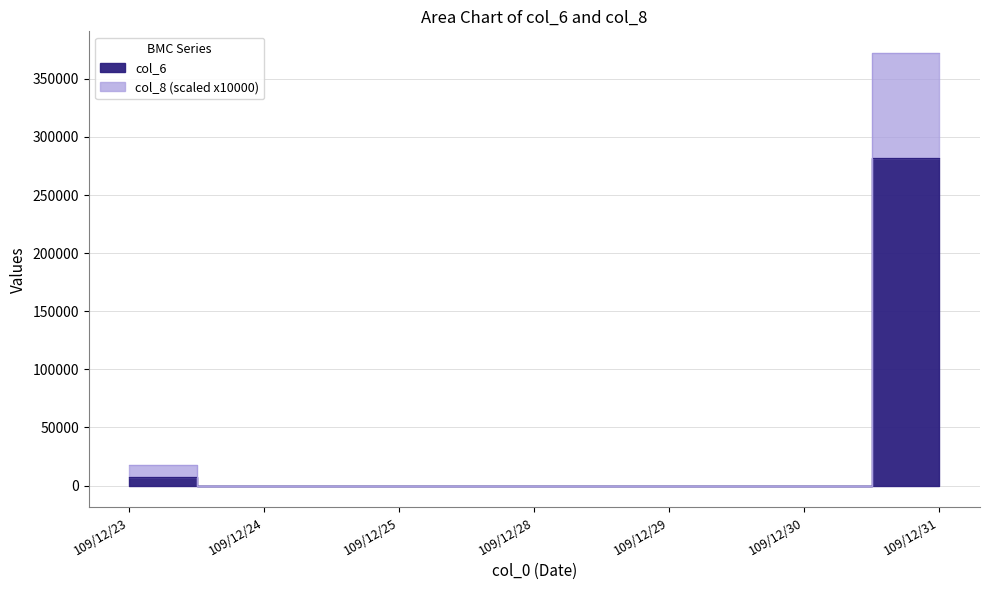

Is it true that col_6 equals 0 at 109/12/28?

True